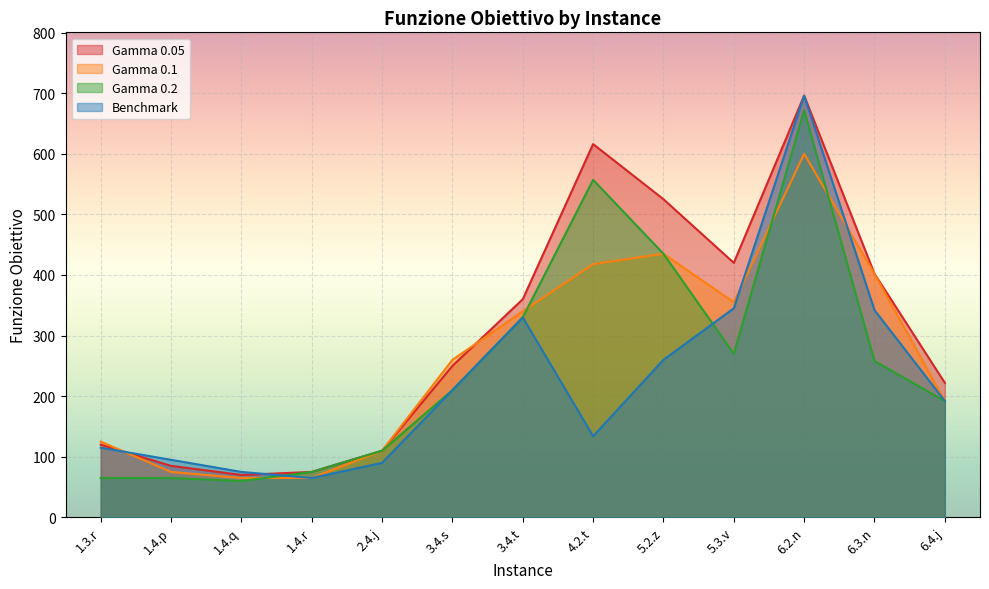

Between 4.2.t and 6.3.n, which is larger?

4.2.t